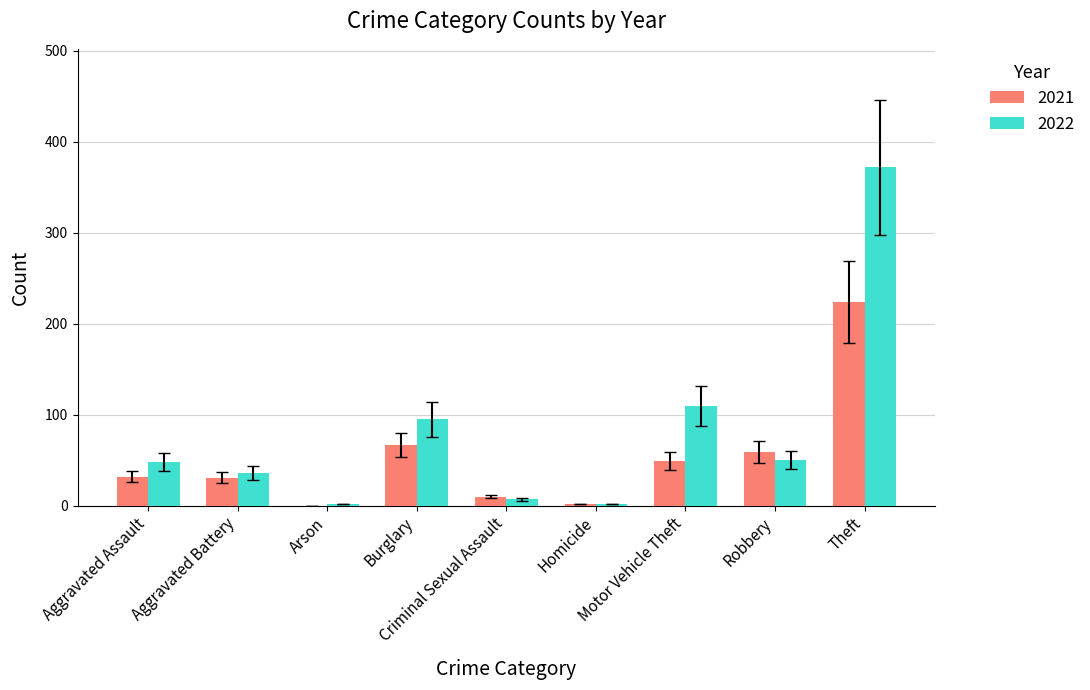

What is the highest value of the 2022 series?

372